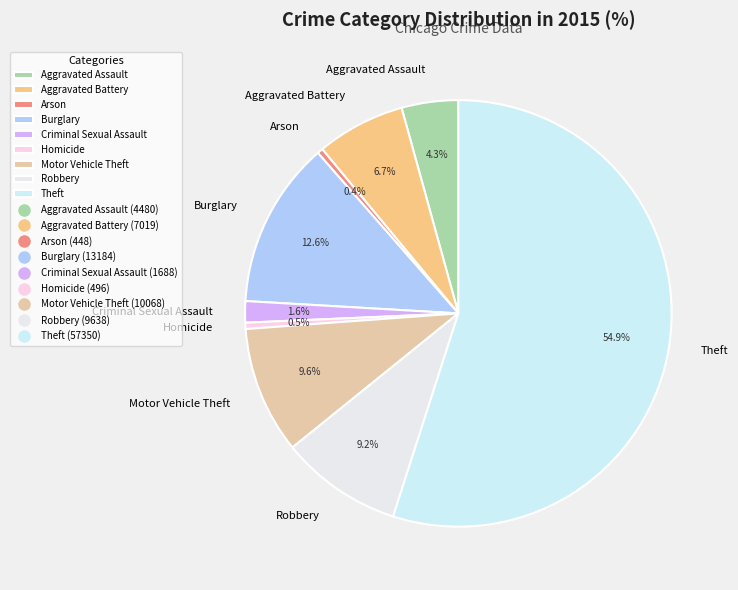

Is the sum of Robbery and Homicide greater than half?

No